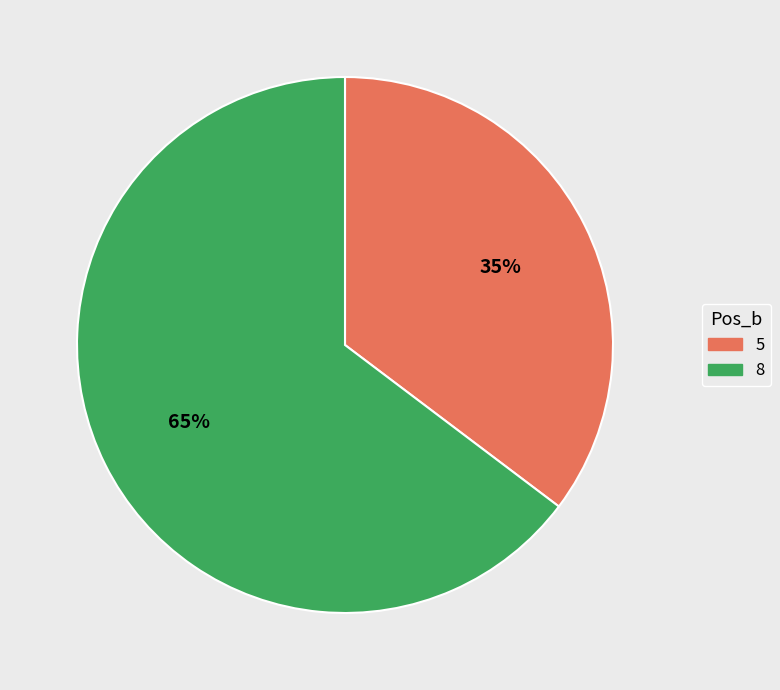

True or false: 5 accounts for 35% of the total.

True